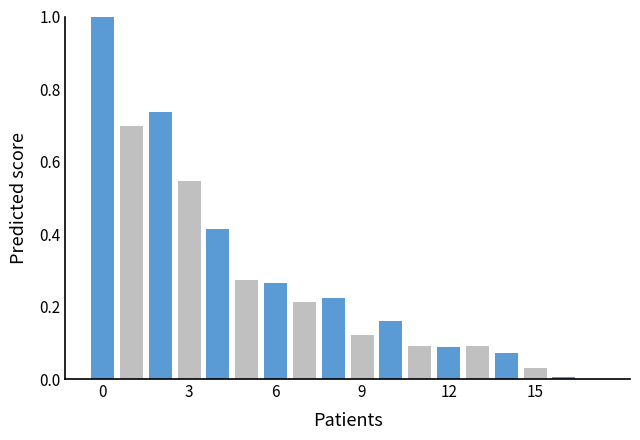

What is the greatest value displayed?

1.0